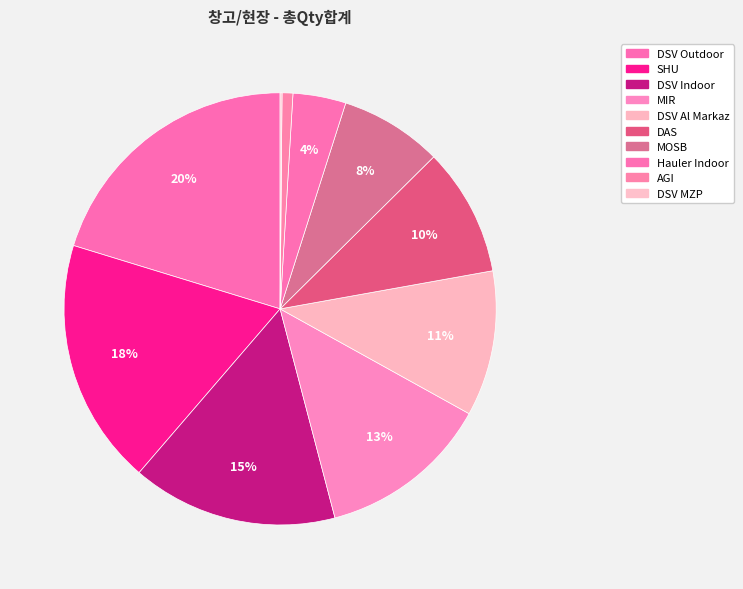

What is the change in value from DAS to Hauler Indoor?

-557